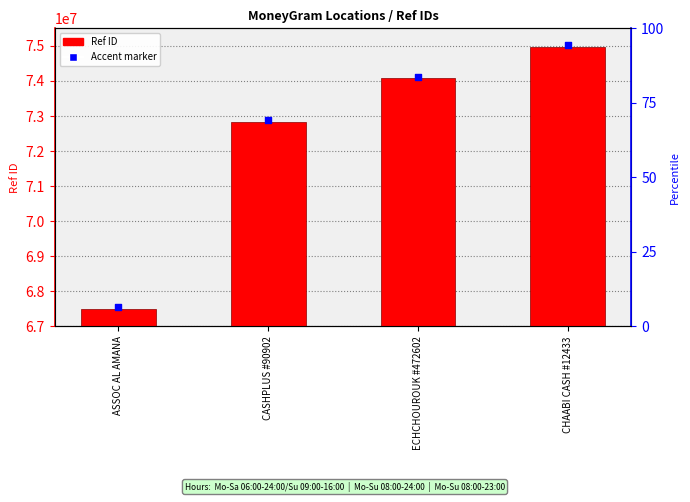

Which series reaches the minimum Y coordinate?

Ref ID